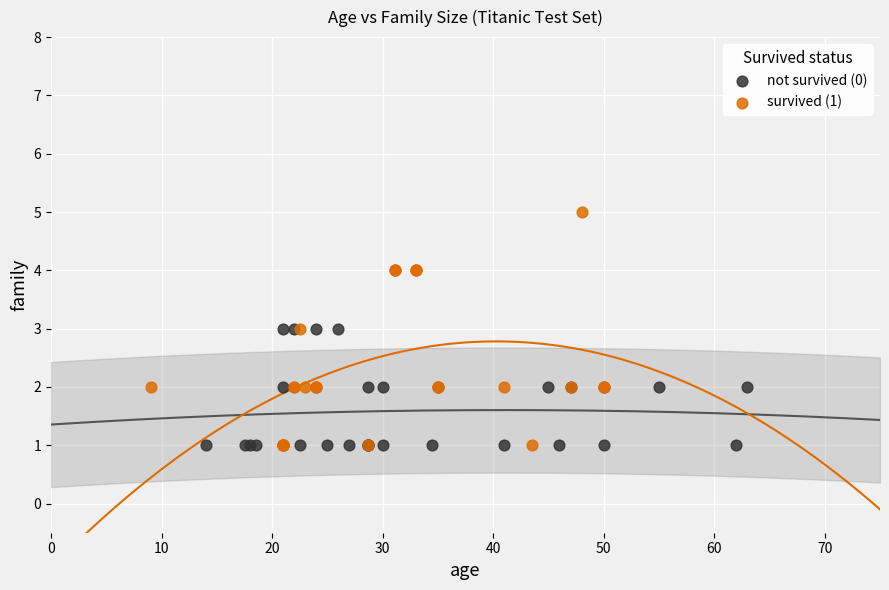

Which series reaches the maximum Y coordinate?

survived (1)